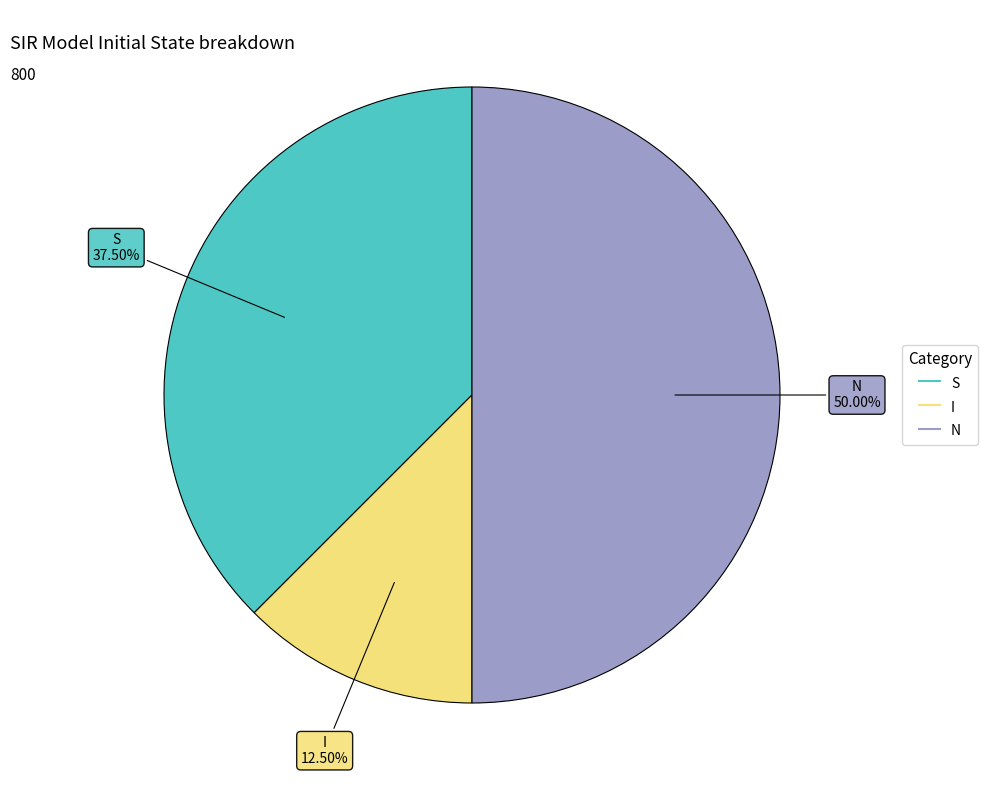

How many slices are in this pie chart?

3